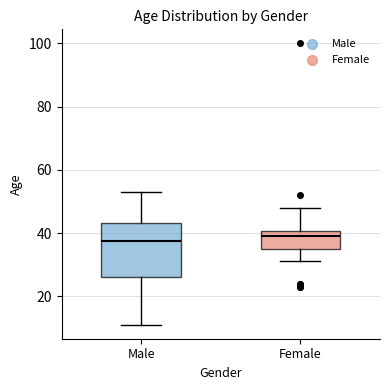

Where is the lower edge of the box for Female on the y-axis? The values are not printed on the chart, so give them approximately, as read against the axis.

36